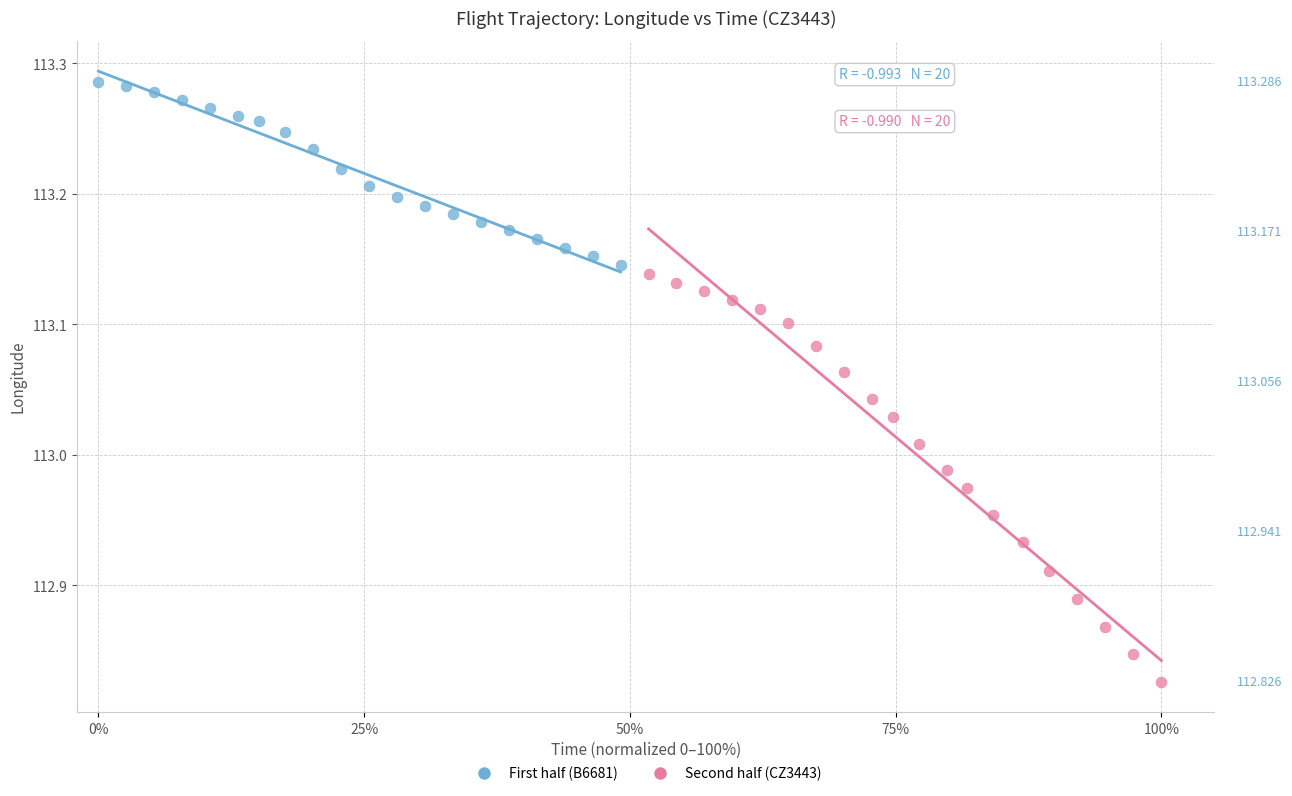

Which series has the largest Y range (max minus min)?

Second half (CZ3443)